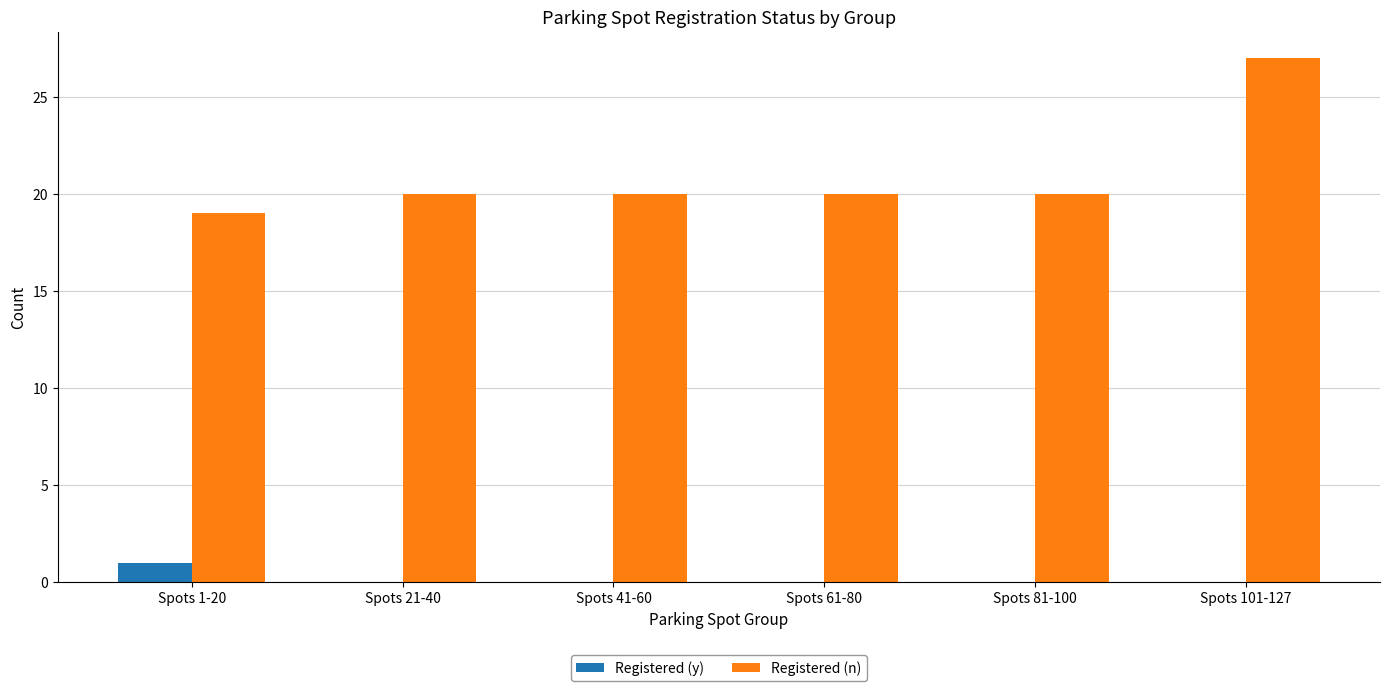

The value of Registered (y) at Spots 21-40 is 1. True or false?

False